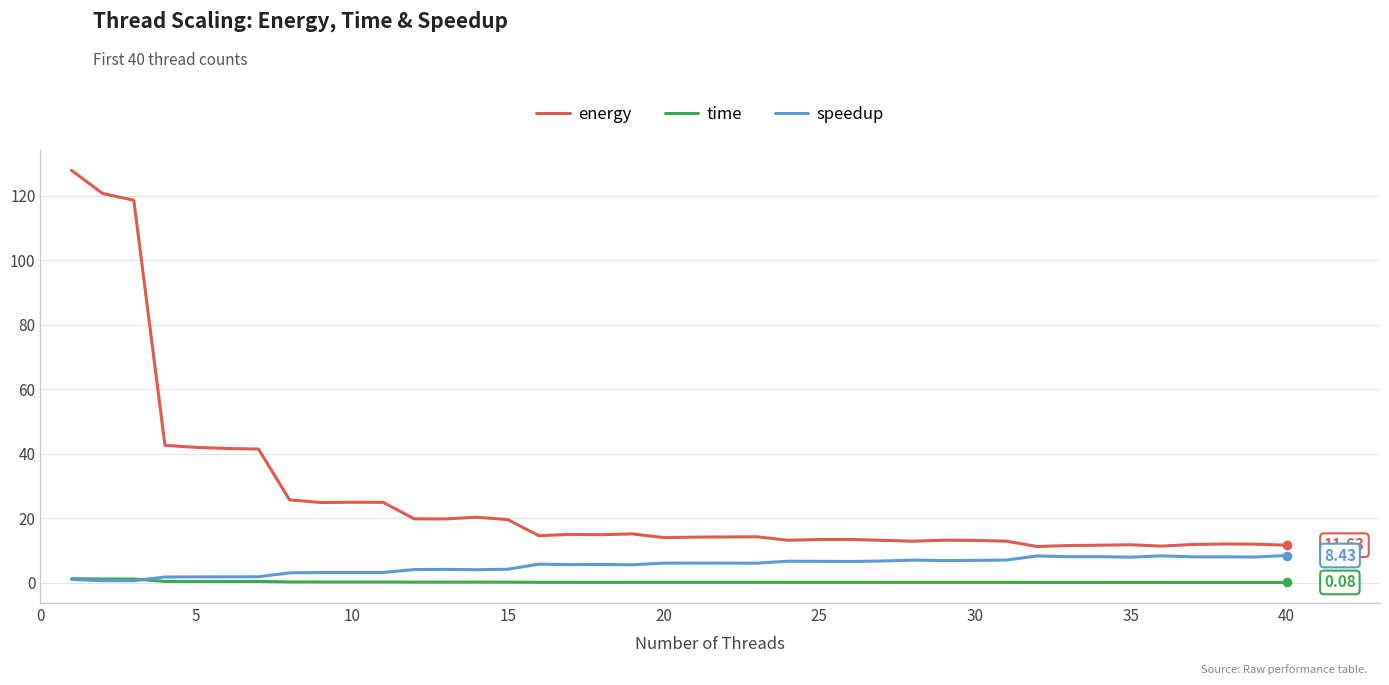

Rank the series by their average value, from highest to lowest.

energy, speedup, time